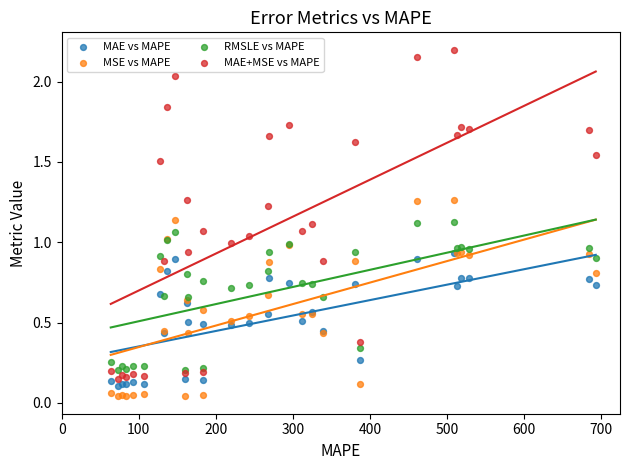

Which series reaches the minimum Y coordinate?

MSE vs MAPE